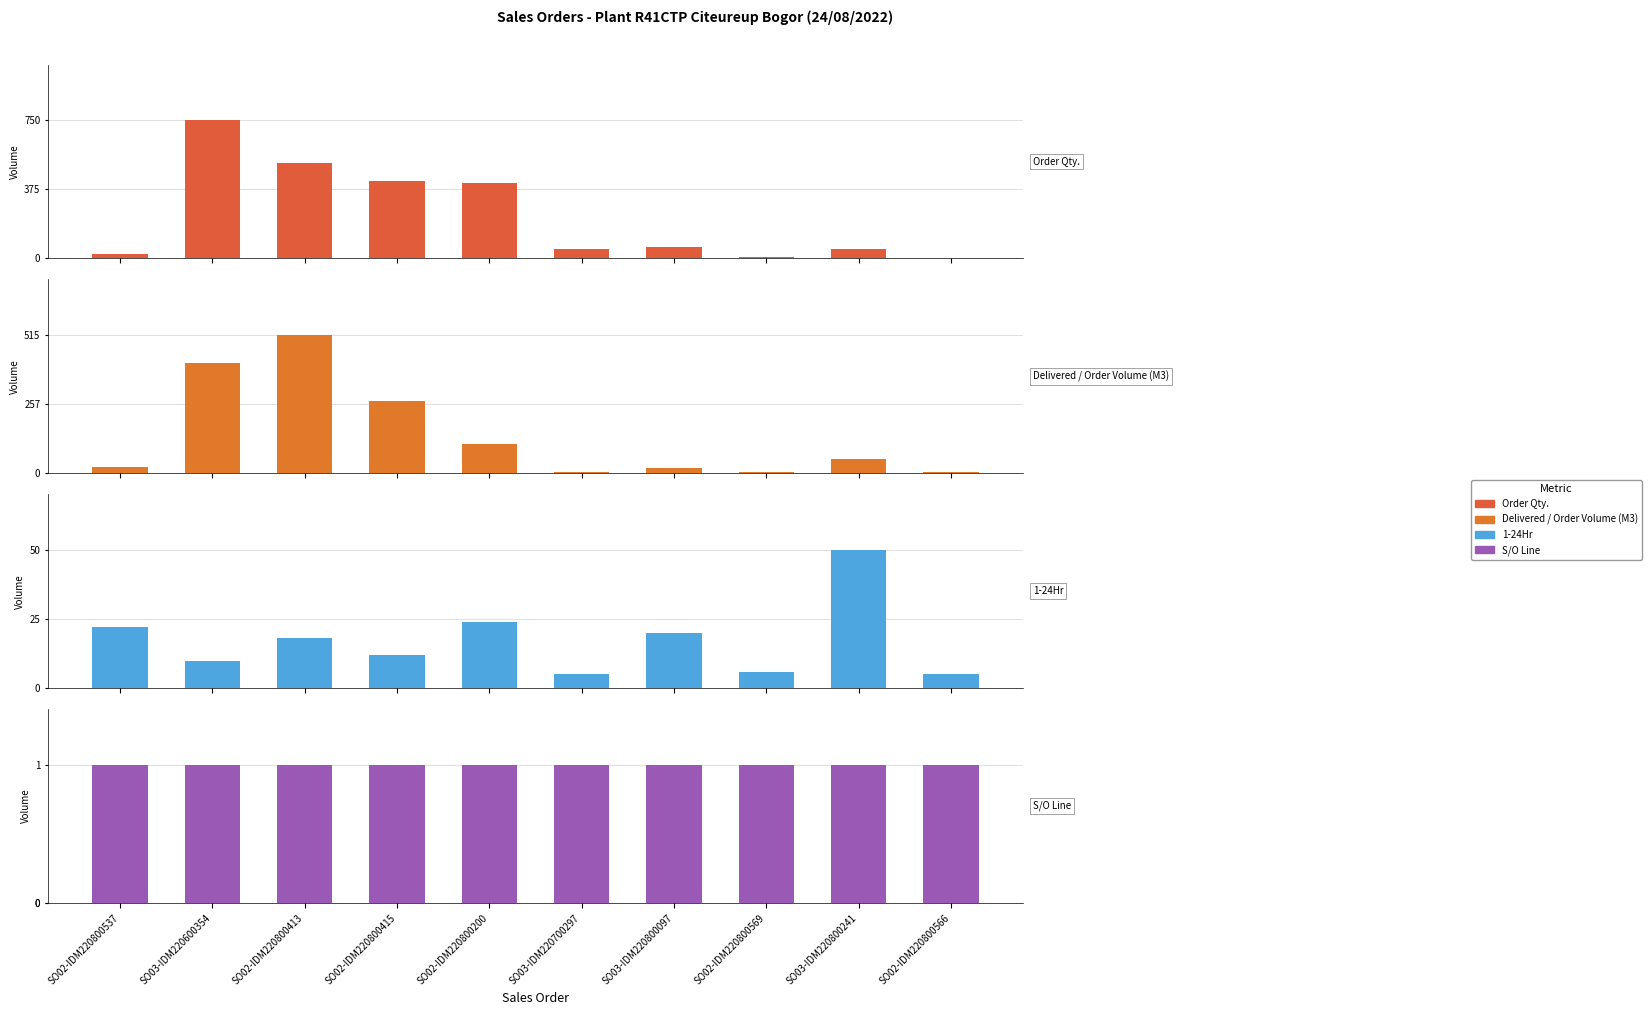

Is it true that Order Qty. equals 82 at SO03-IDM220800097?

False